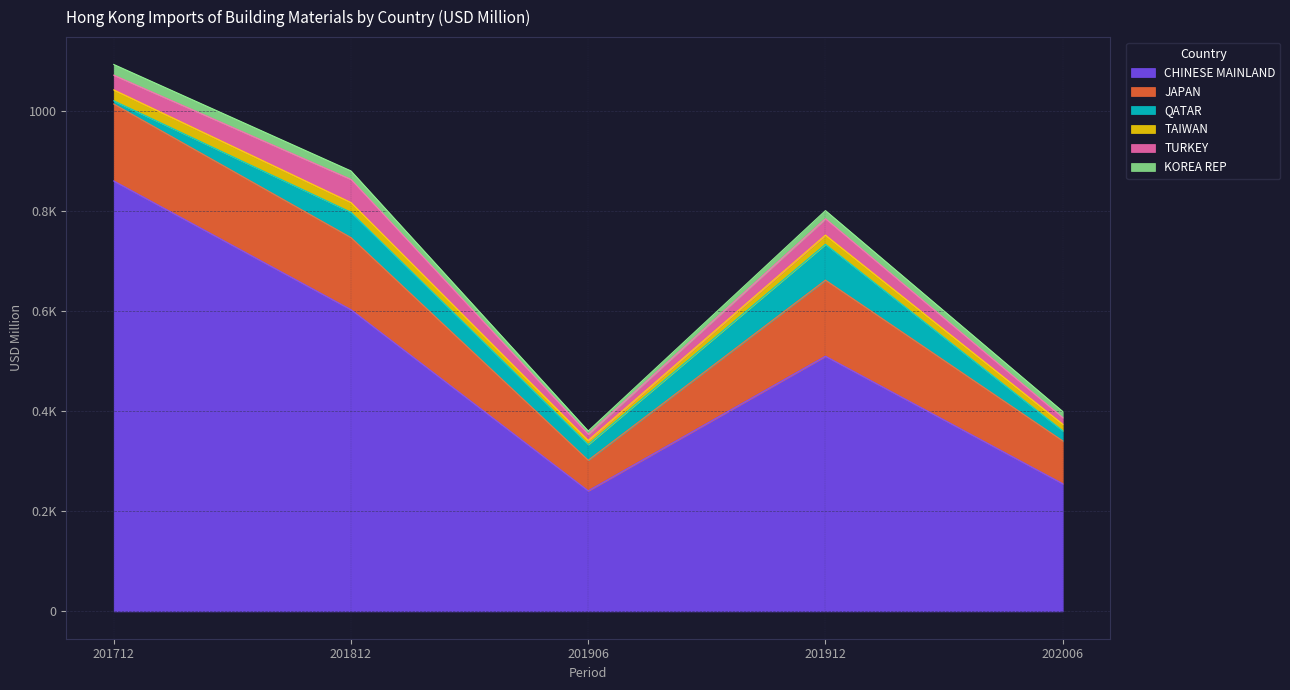

In TURKEY, how many points are higher than both neighbors (excluding endpoints)?

2